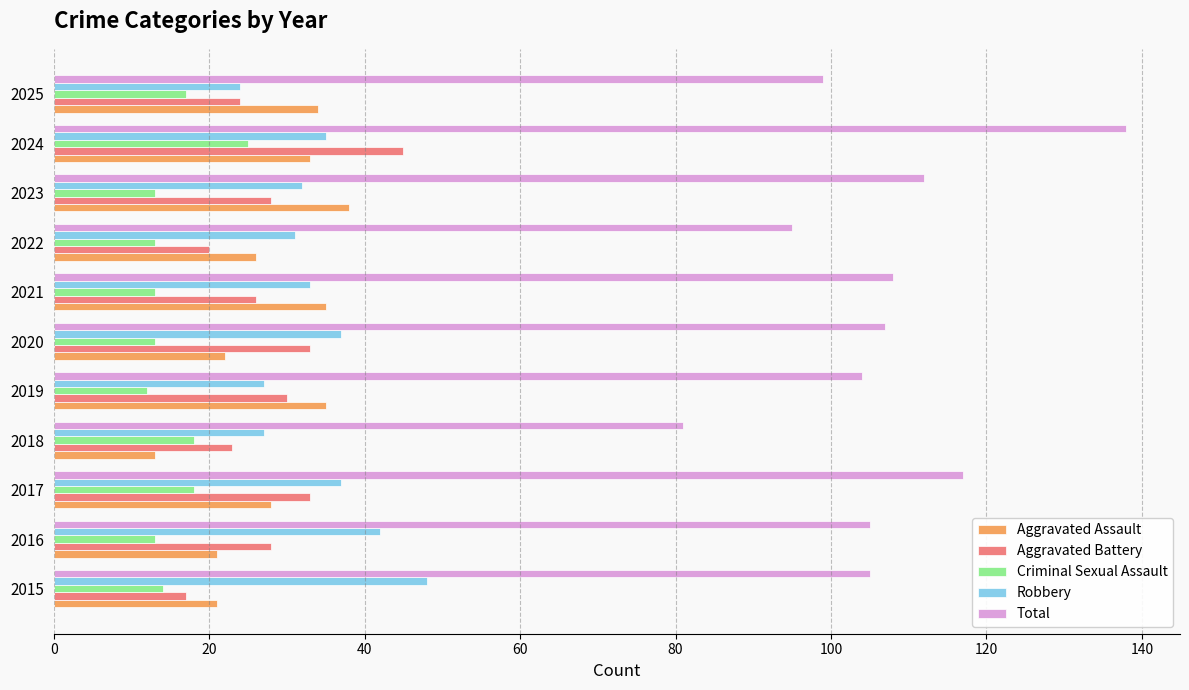

At which label does Robbery reach its minimum?

2025